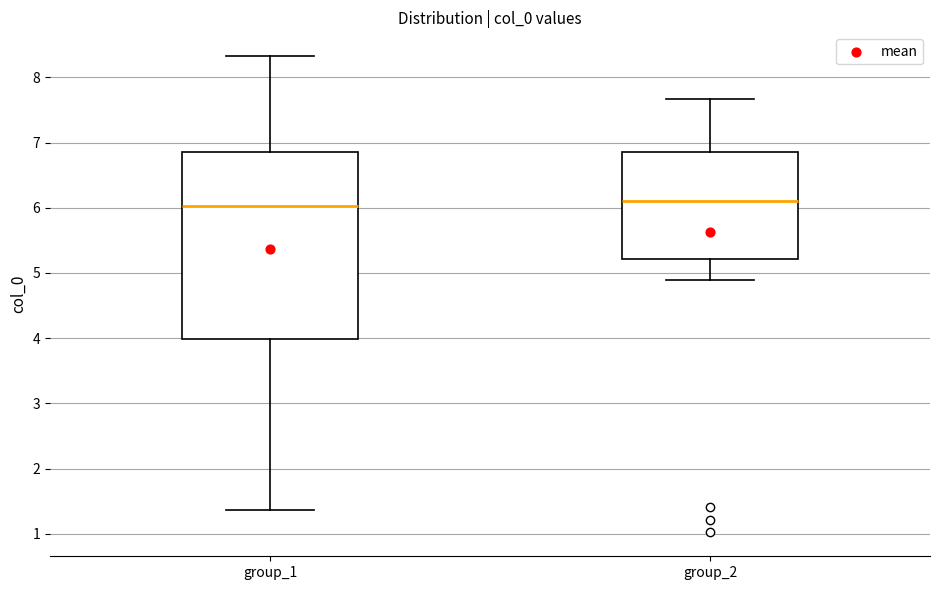

Which box is the tallest, from its lower edge to its upper edge?

group_1